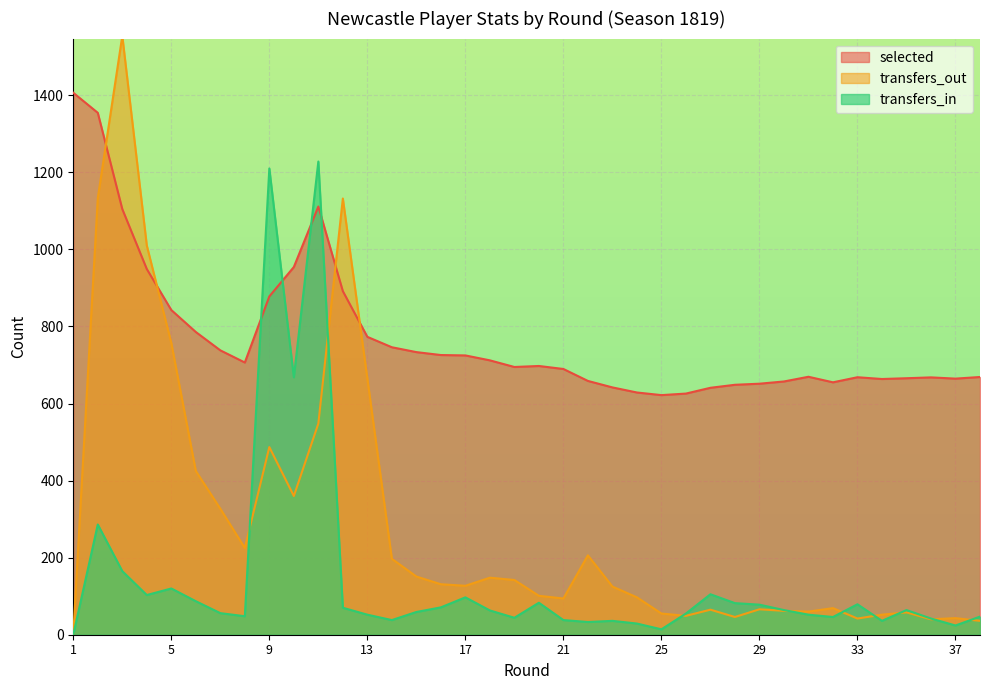

List the series in order of their overall mean, lowest first.

transfers_in, transfers_out, selected